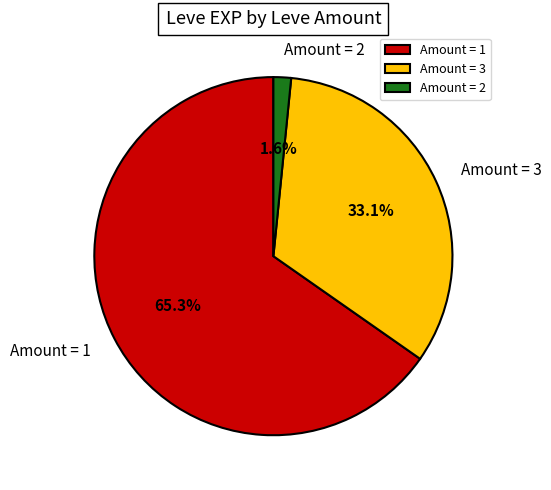

Which category has the biggest portion of the pie?

Amount = 1